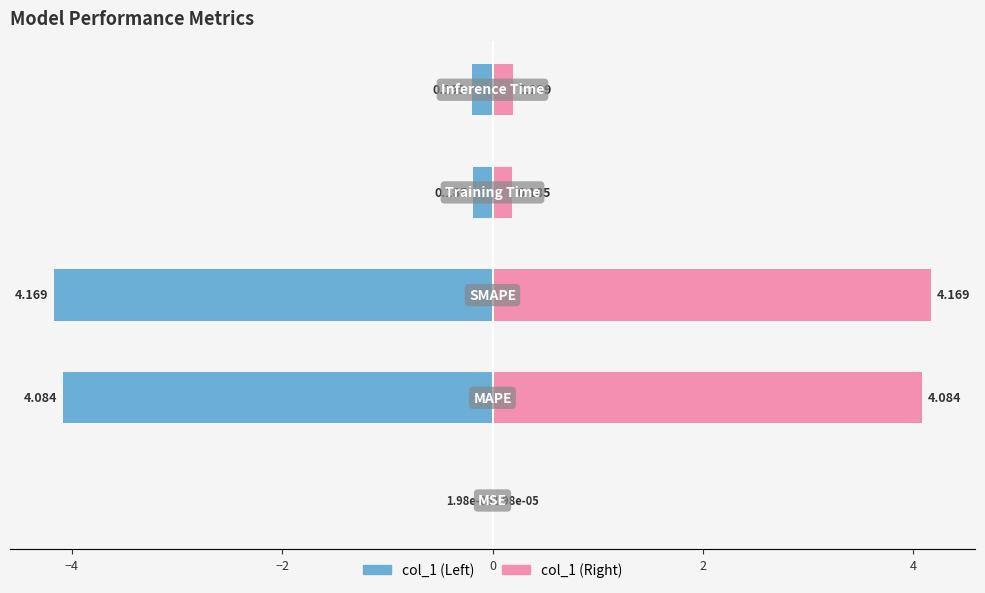

How many groups of bars are there?

5